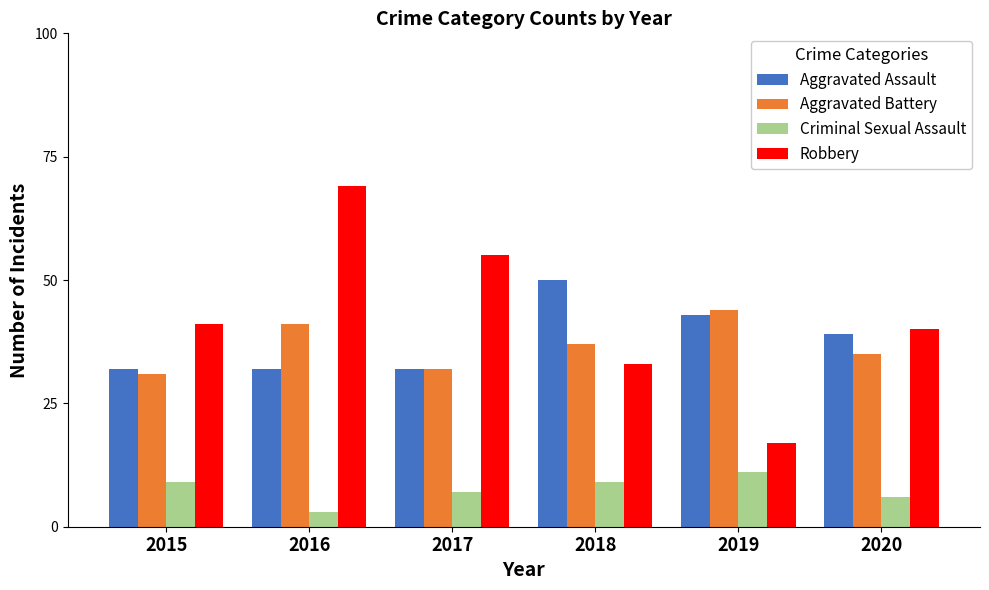

List the series in order of their peak value, highest first.

Robbery, Aggravated Assault, Aggravated Battery, Criminal Sexual Assault